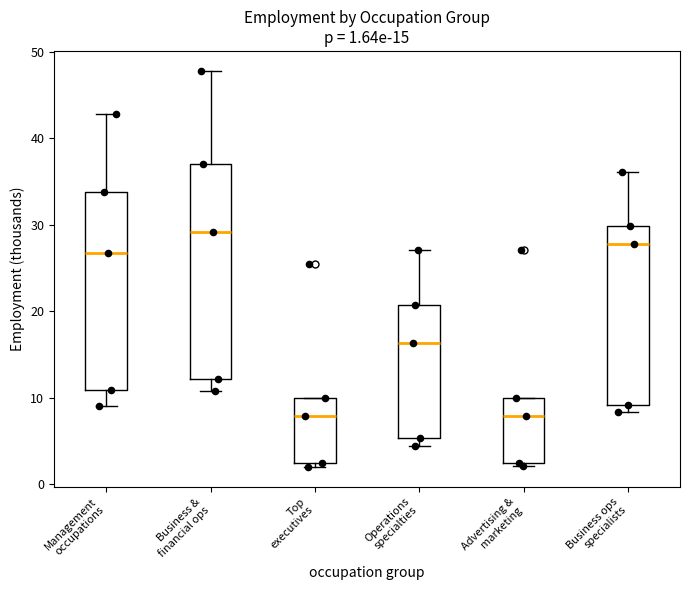

Which box's median line is the highest?

Business & financial ops